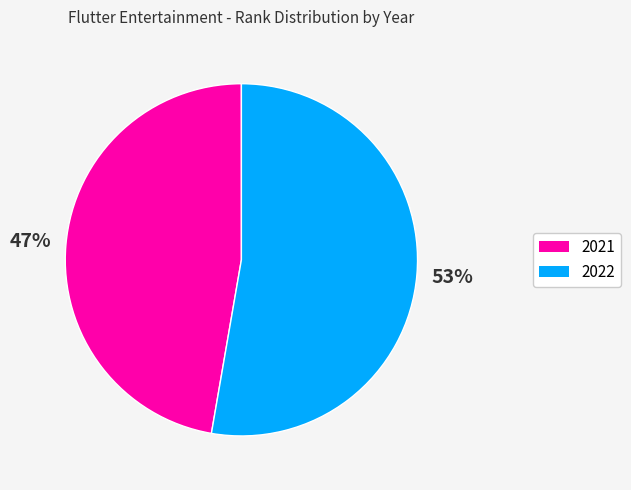

Is the sum of 2022 and 2021 greater than half?

Yes